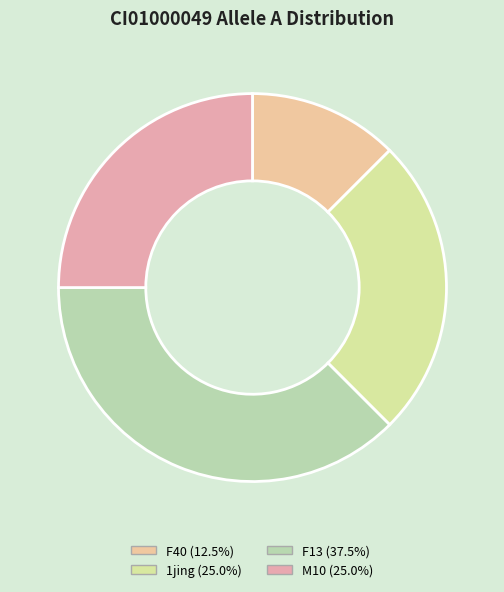

How many segments does this pie chart have?

4